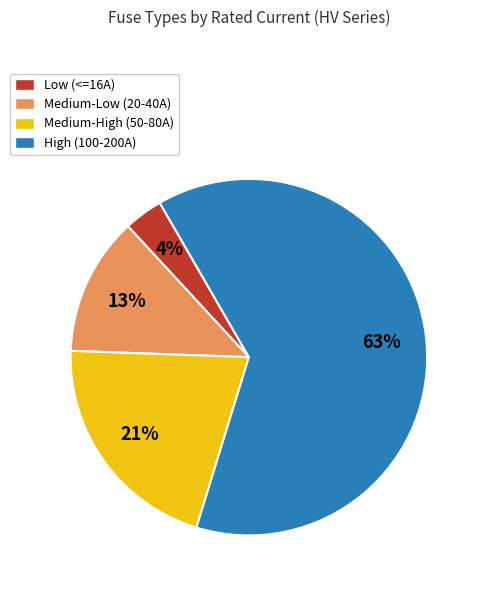

Is Medium-Low (20-40A) the majority of the pie?

No